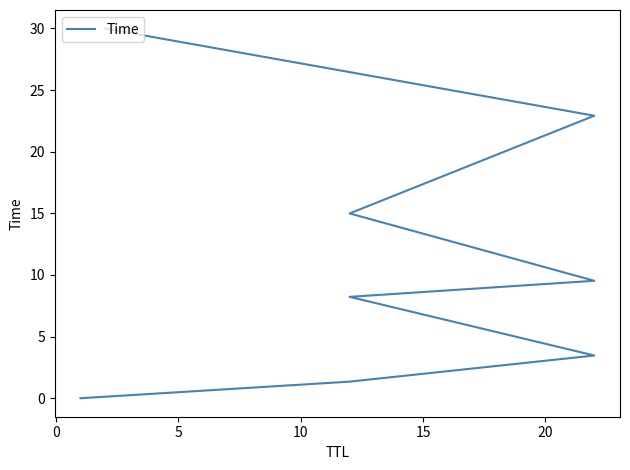

What is the value of the 7th point from the left?

22.9